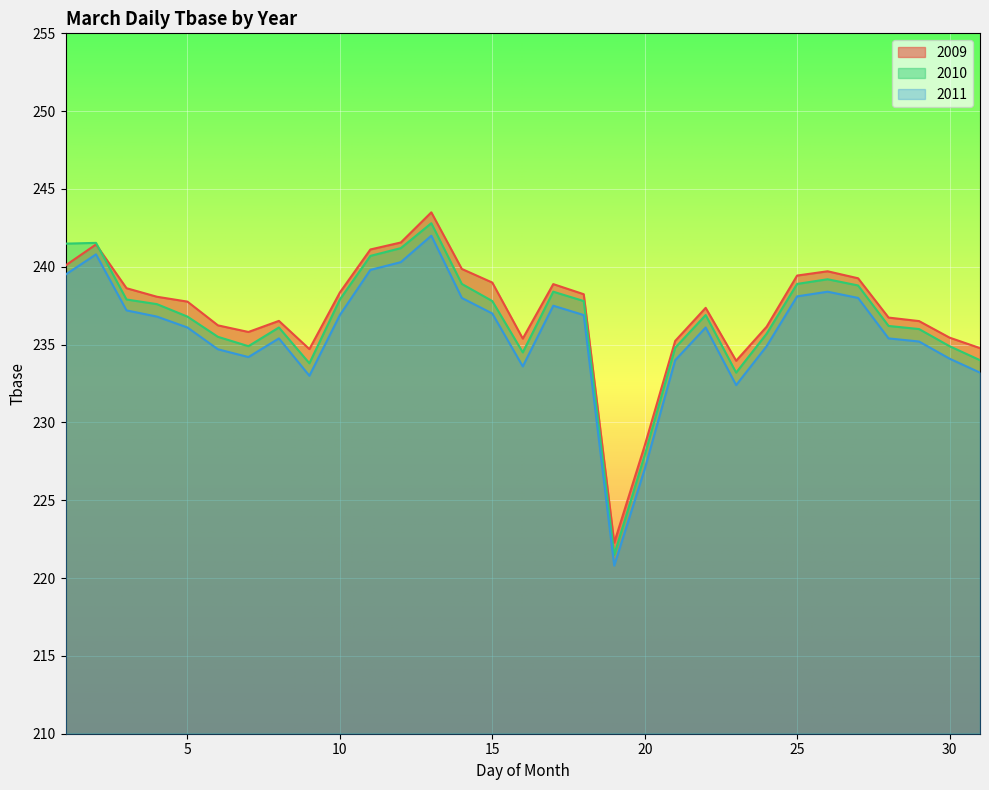

At which label is 2011 closest to 231?

23